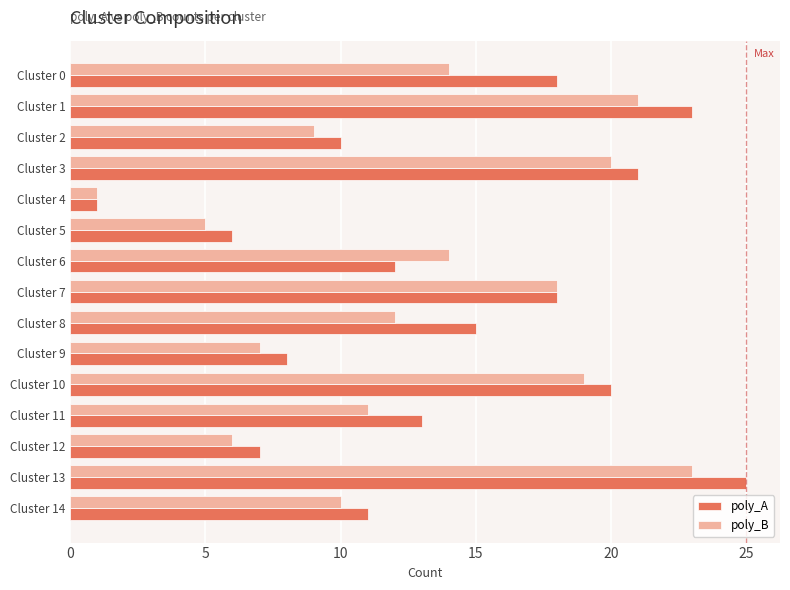

Count the number of categories in the chart.

15